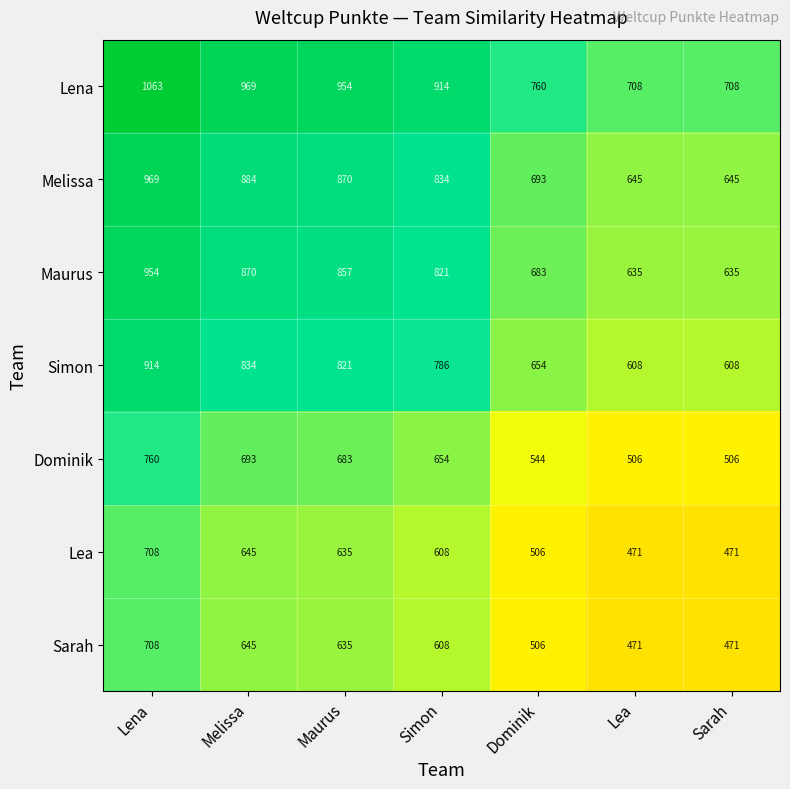

What value does the Melissa series have at Dominik?

693